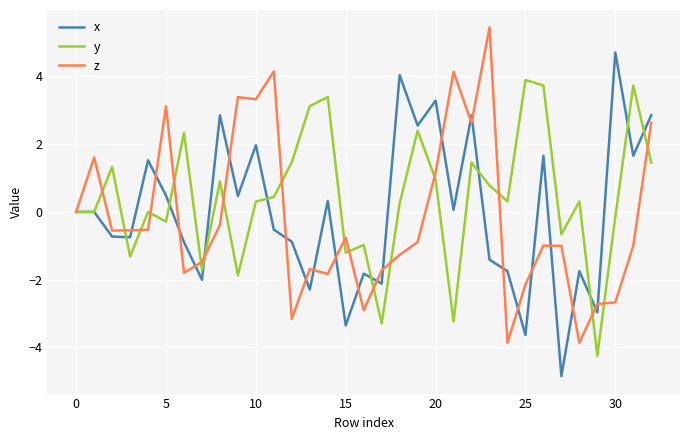

What is the maximum value for z?

5.4